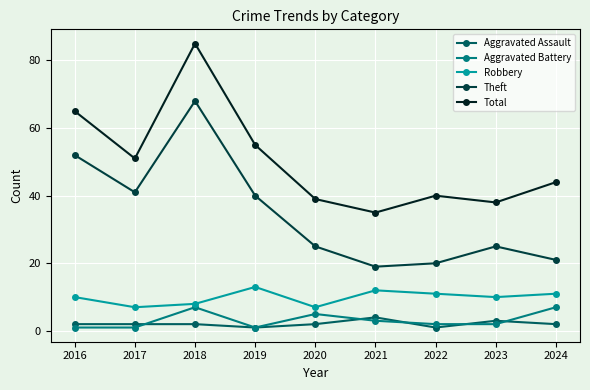

What is the maximum value shown in the chart?

85